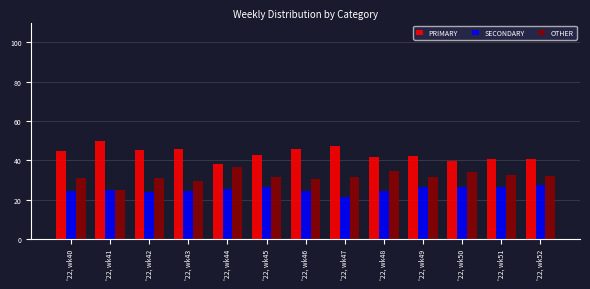

How many groups of bars are there?

13